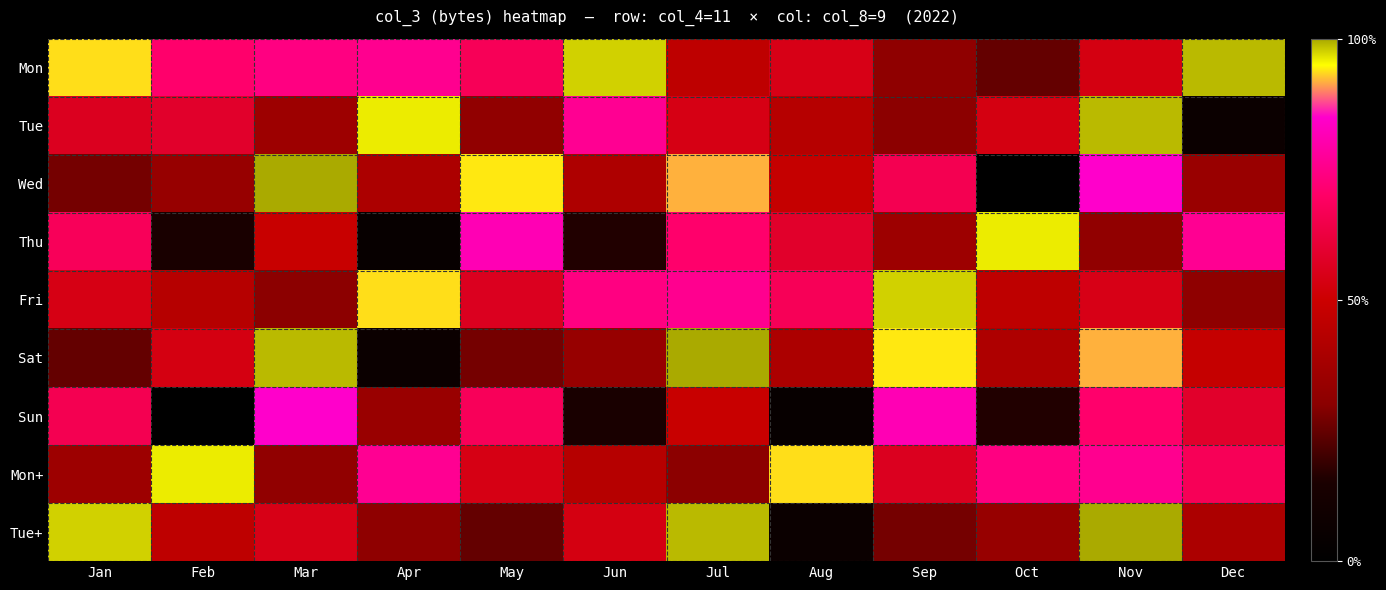

Reading left to right, list all the values displayed in this chart.

Mon: Jan=224550464	Feb=170055336	Mar=177222984	Apr=182249400	May=160766160	Jun=234224928	Jul=109917136	Aug=130323432	Sep=75070424	Oct=59596872	Nov=128260672	Dec=237490904
Tue: Jan=134768576	Feb=140080264	Mar=85921000	Apr=230292480	May=76928104	Jun=183605376	Jul=129583232	Aug=104436728	Sep=73486400	Oct=128260672	Nov=237490904	Dec=15899104
Wed: Jan=65278848	Feb=81437936	Mar=239858664	Apr=96714320	May=225579920	Jun=98225392	Jul=220193792	Aug=115430960	Sep=158149608	Oct=883584	Nov=203393784	Dec=82464608
Thu: Jan=161644696	Feb=34841016	Mar=117241728	Apr=10780472	May=195635960	Jun=38431792	Jul=170055336	Aug=140080264	Sep=85921000	Oct=230292480	Nov=76928104	Dec=183605376
Fri: Jan=129583232	Feb=104436728	Mar=73486400	Apr=224550464	May=134768576	Jun=177222984	Jul=182249400	Aug=160766160	Sep=234224928	Oct=109917136	Nov=130323432	Dec=75070424
Sat: Jan=59596872	Feb=128260672	Mar=237490904	Apr=15899104	May=65278848	Jun=81437936	Jul=239858664	Aug=96714320	Sep=225579920	Oct=98225392	Nov=220193792	Dec=115430960
Sun: Jan=158149608	Feb=883584	Mar=203393784	Apr=82464608	May=161644696	Jun=34841016	Jul=117241728	Aug=10780472	Sep=195635960	Oct=38431792	Nov=170055336	Dec=140080264
Mon+: Jan=85921000	Feb=230292480	Mar=76928104	Apr=183605376	May=129583232	Jun=104436728	Jul=73486400	Aug=224550464	Sep=134768576	Oct=177222984	Nov=182249400	Dec=160766160
Tue+: Jan=234224928	Feb=109917136	Mar=130323432	Apr=75070424	May=59596872	Jun=128260672	Jul=237490904	Aug=15899104	Sep=65278848	Oct=81437936	Nov=239858664	Dec=96714320